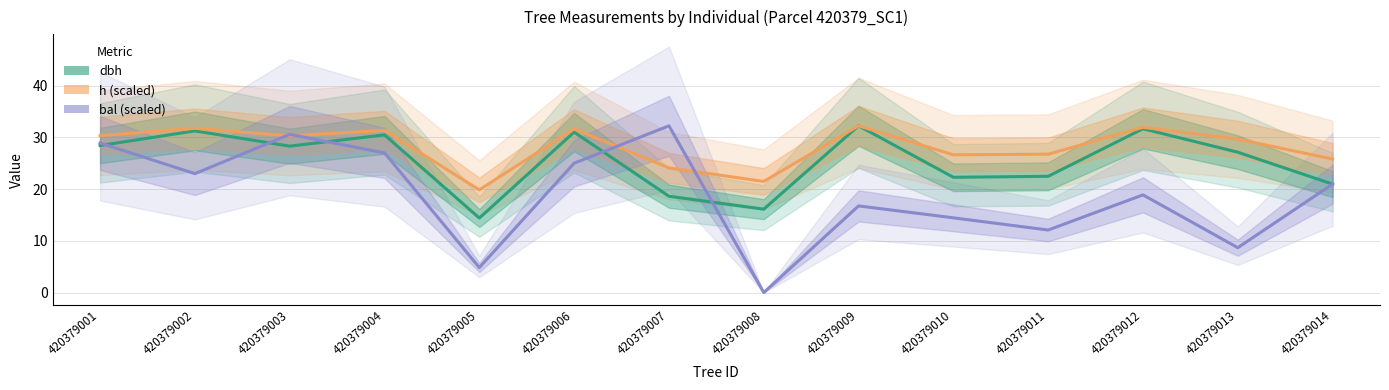

At which category does dbh reach its first local peak?

420379002